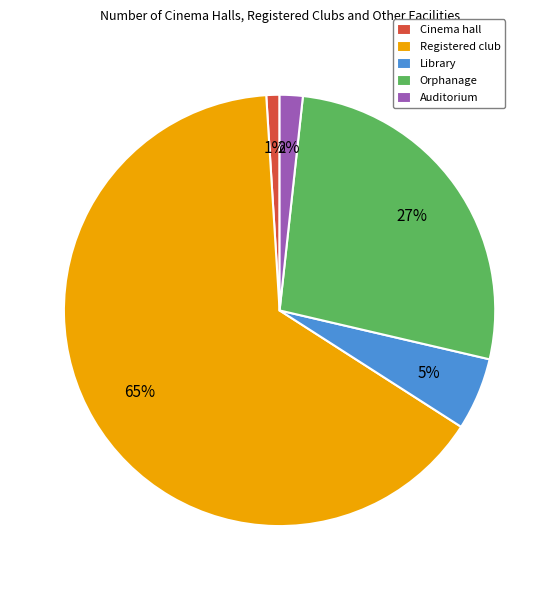

Which category has the biggest portion of the pie?

Registered club